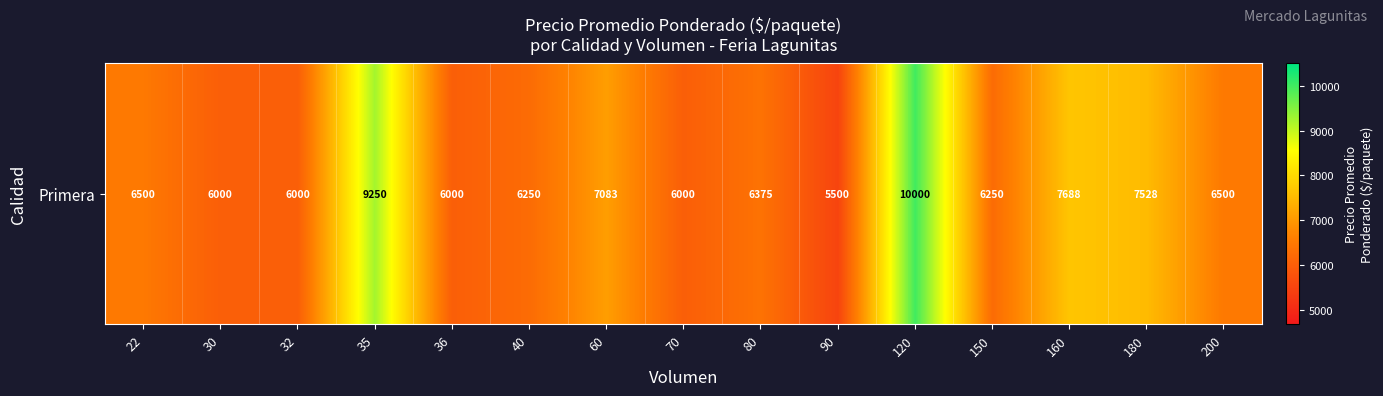

At which category does the chart reach its peak across all series?

120